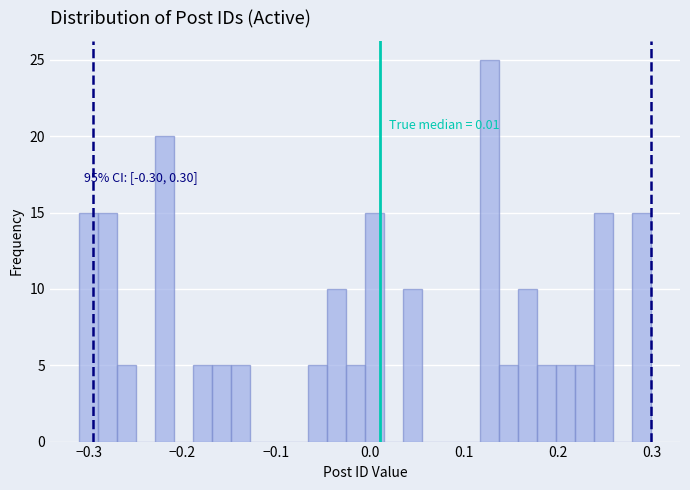

Read against the x-axis, roughly where is the centre of the tallest bar?

0.13